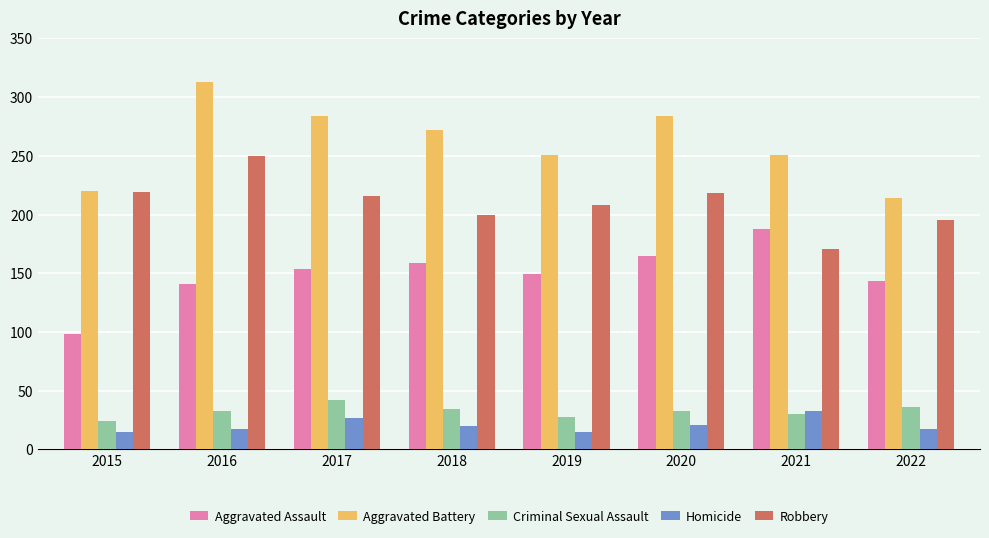

Count the number of categories in the chart.

8